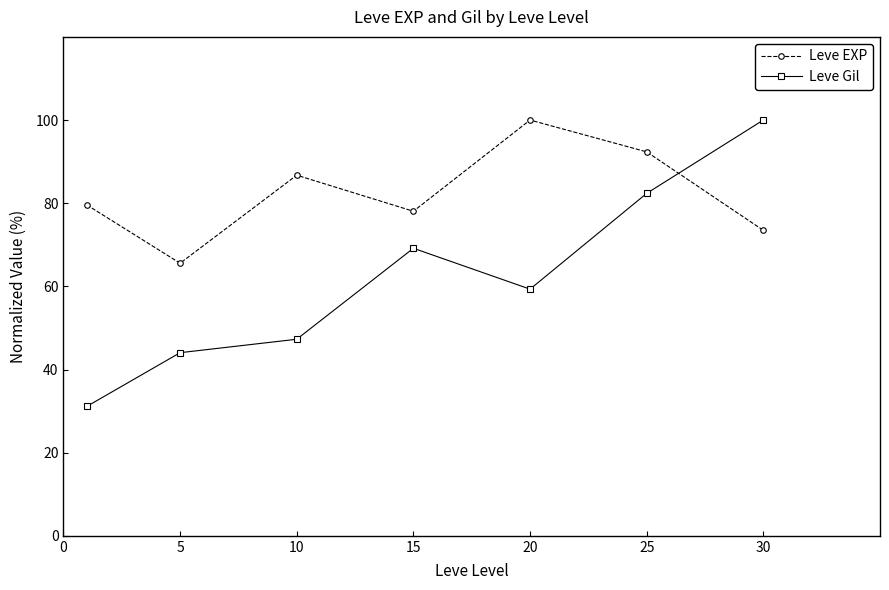

What is the minimum value for Leve EXP?

65.6